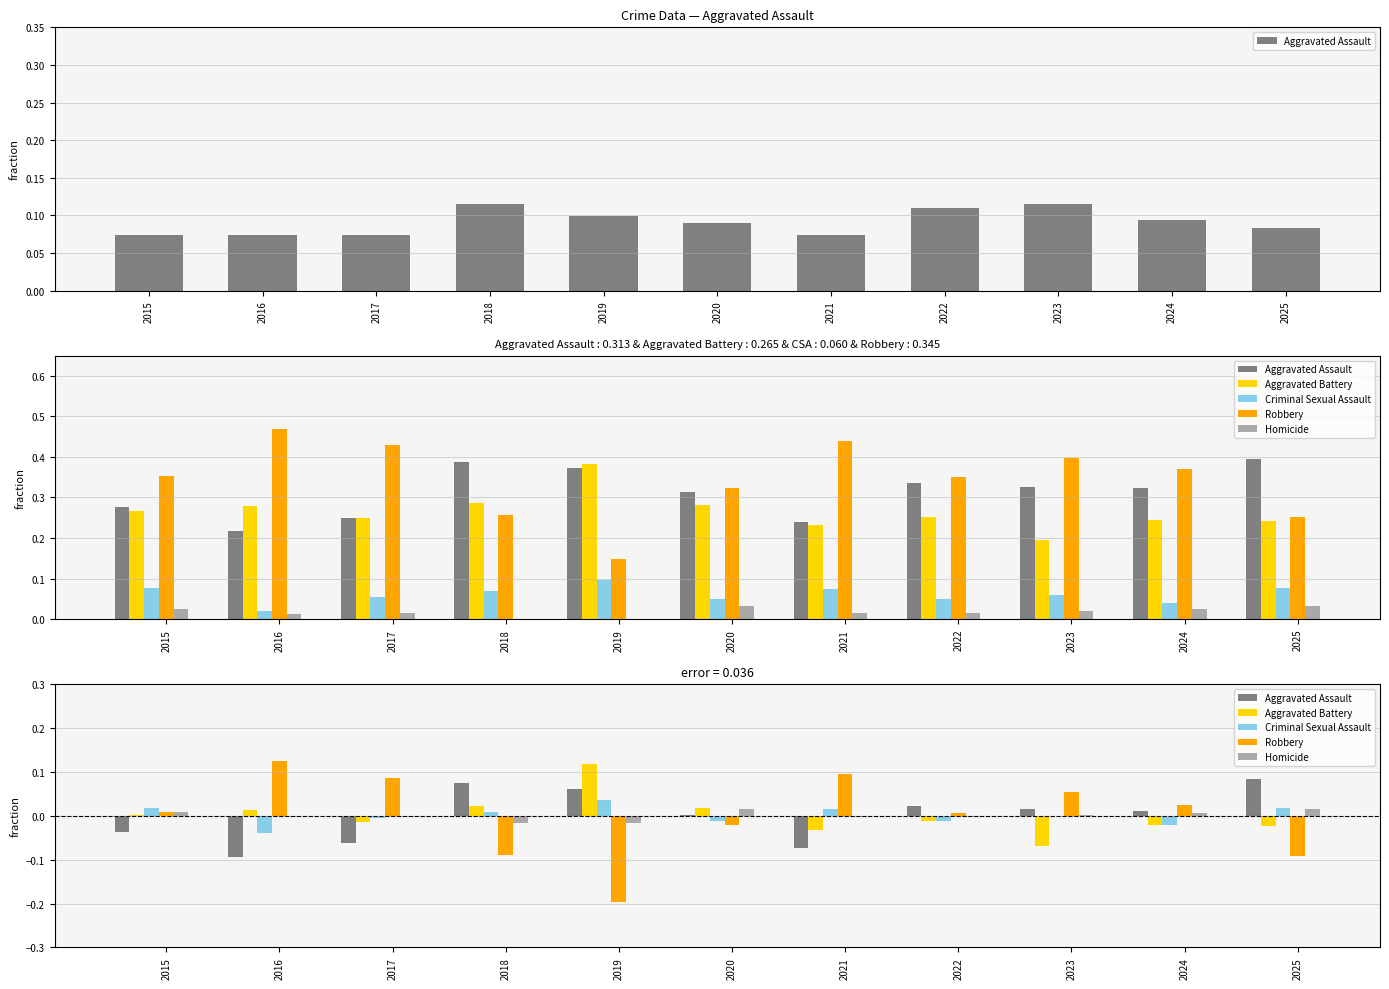

Reading left to right, extract all data points from this chart.

Aggravated Assault: 2015=-0.0	2016=-0.1	2017=-0.1	2018=0.1	2019=0.1	2020=0.0	2021=-0.1	2022=0.0	2023=0.0	2024=0.0	2025=0.1
Aggravated Battery: 2015=0.0	2016=0.0	2017=-0.0	2018=0.0	2019=0.1	2020=0.0	2021=-0.0	2022=-0.0	2023=-0.1	2024=-0.0	2025=-0.0
Criminal Sexual Assault: 2015=0.0	2016=-0.0	2017=-0.0	2018=0.0	2019=0.0	2020=-0.0	2021=0.0	2022=-0.0	2023=-0.0	2024=-0.0	2025=0.0
Robbery: 2015=0.0	2016=0.1	2017=0.1	2018=-0.1	2019=-0.2	2020=-0.0	2021=0.1	2022=0.0	2023=0.1	2024=0.0	2025=-0.1
Homicide: 2015=0.0	2016=-0.0	2017=-0.0	2018=-0.0	2019=-0.0	2020=0.0	2021=-0.0	2022=-0.0	2023=0.0	2024=0.0	2025=0.0